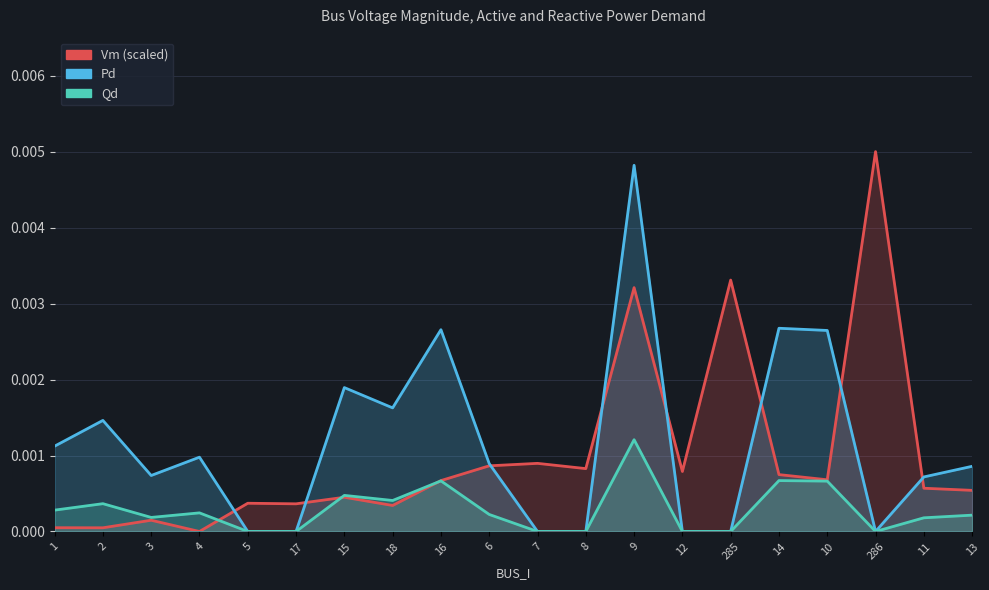

List the series in order of their overall mean, lowest first.

Qd, Vm, Pd